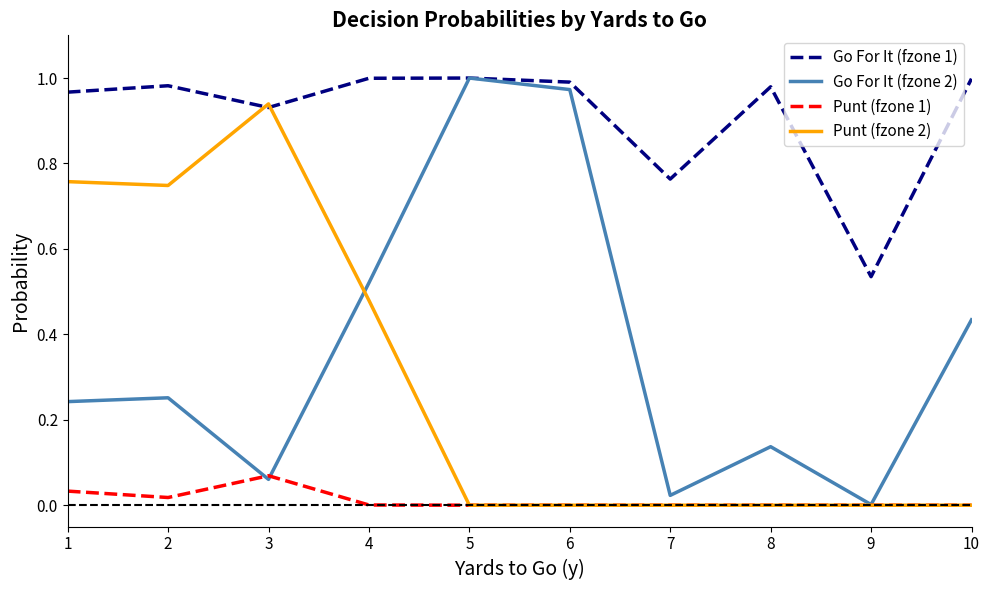

In Go For It (fzone 1), how many points are higher than both neighbors (excluding endpoints)?

3